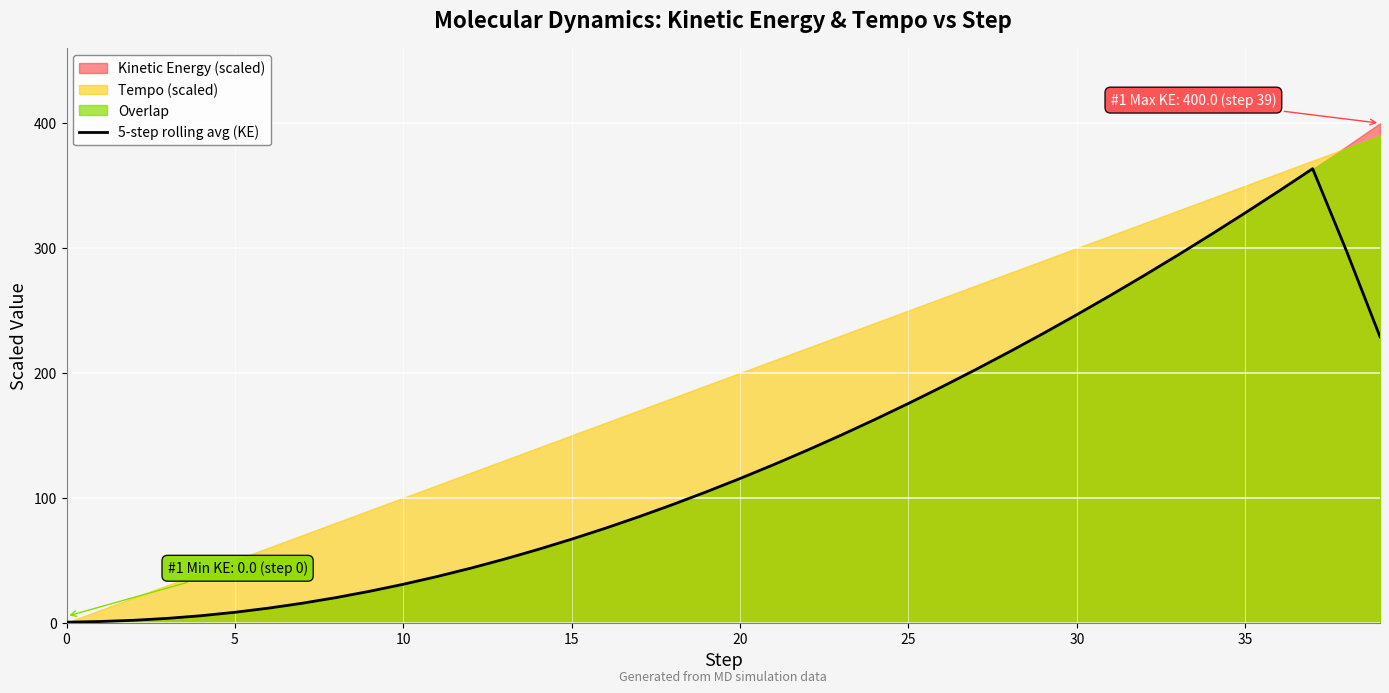

Between 26 and 34, which is larger?

34